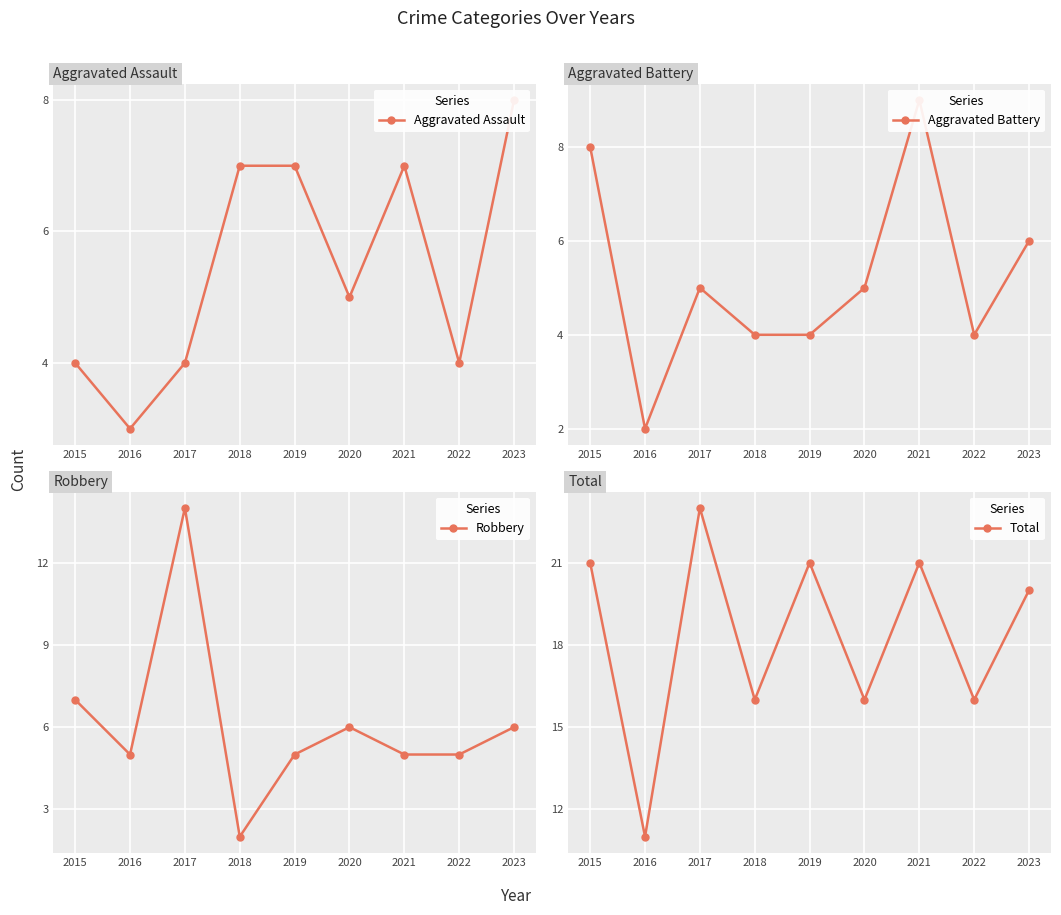

What is the difference between the highest and lowest values at 2017?

19